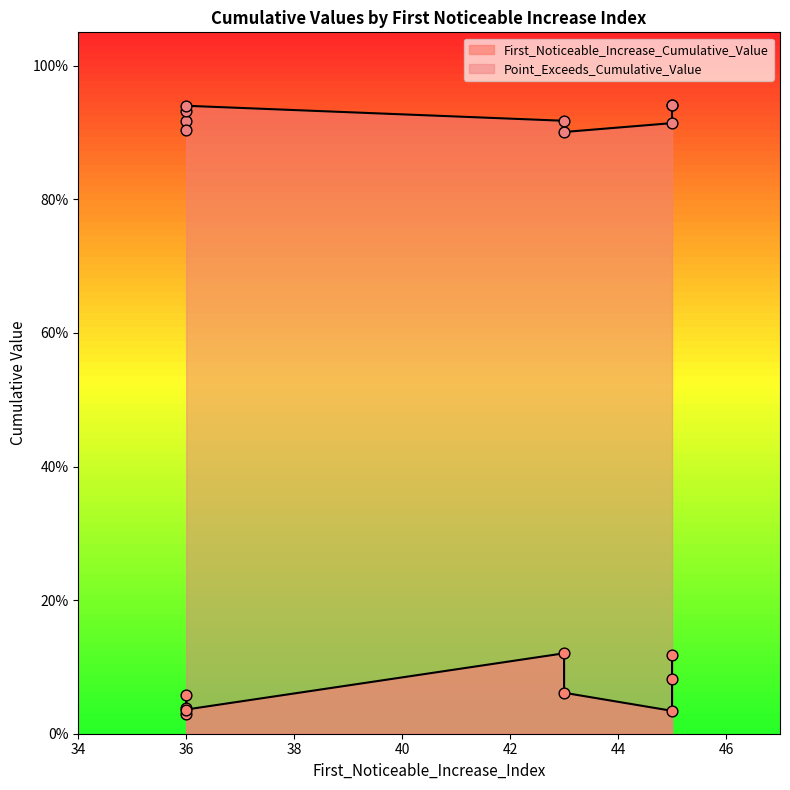

At which category is the sum across all series the highest?

45